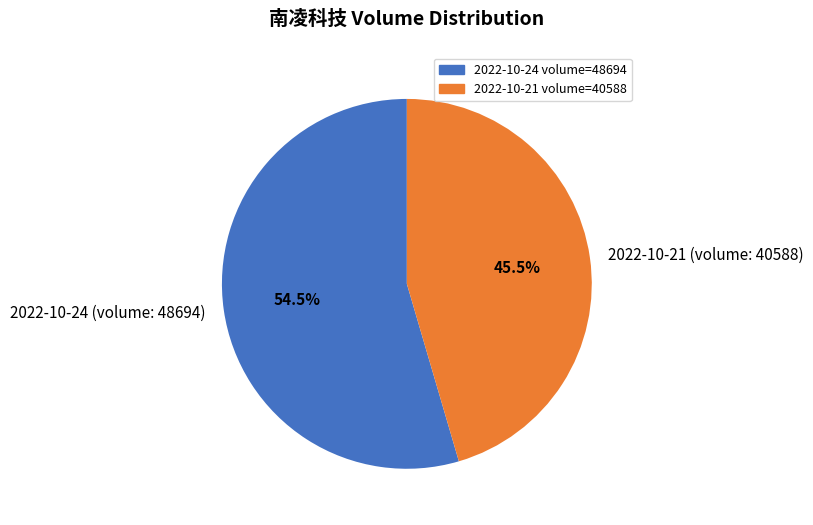

To the nearest percent, what is the difference between the 2022-10-24 (volume: 48694) and 2022-10-21 (volume: 40588) slice percentages?

9%